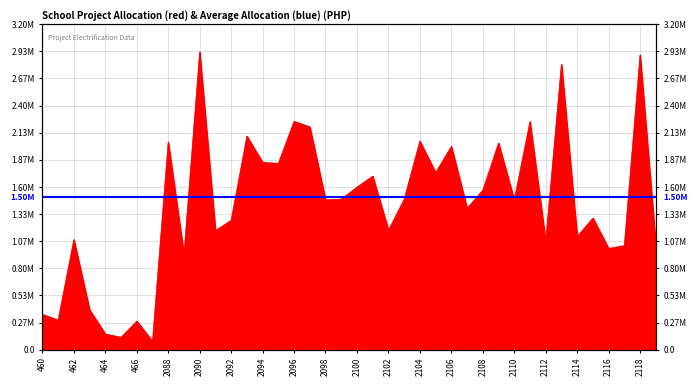

What is the change in value from 464 to 2089?

+780326.4